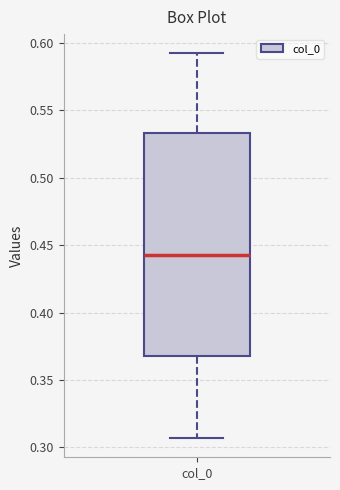

Read this box plot against the y-axis: the position of the median line, the range covered by the box, and the ends of both whiskers. The values are not printed on the chart, so give them approximately, as read against the axis.

median 0.440, box 0.370 to 0.535, whiskers 0.305 to 0.590